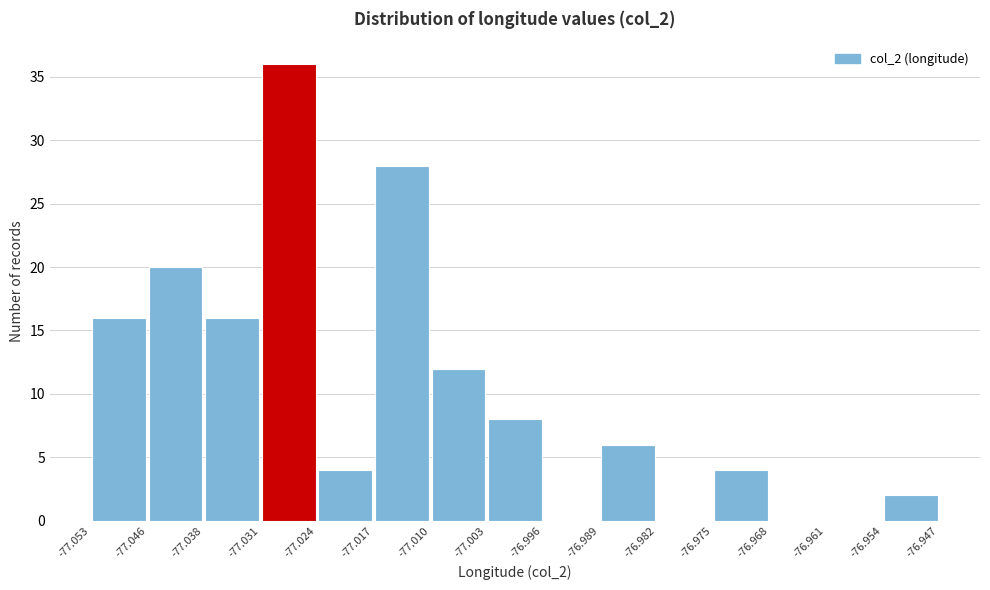

Which range on the x-axis has the tallest bar?

-77.031 to -77.024